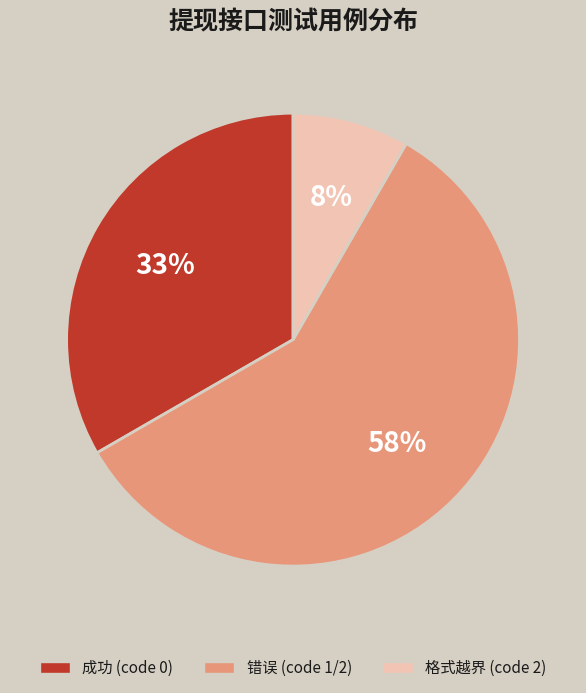

How many slices are in this pie chart?

3